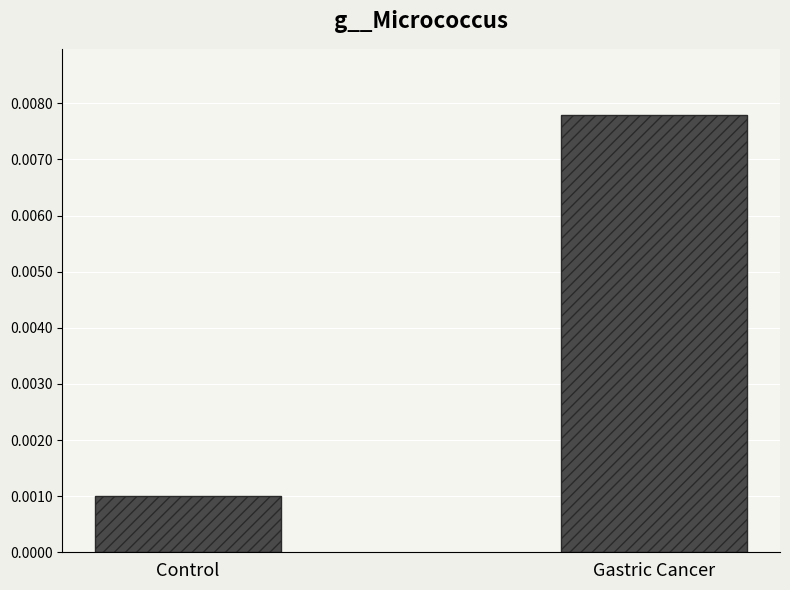

List the labels in order of value, largest first.

Gastric Cancer, Control